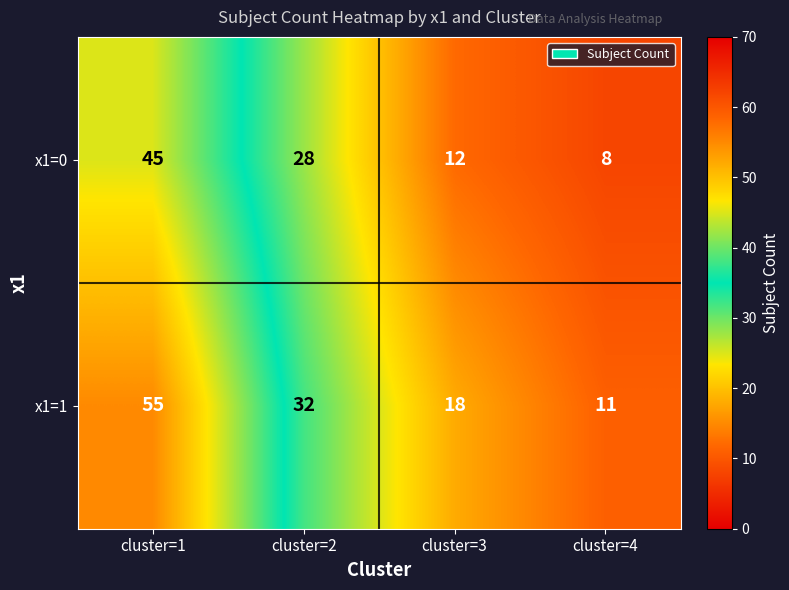

Which category has the lowest value across all series?

cluster=4